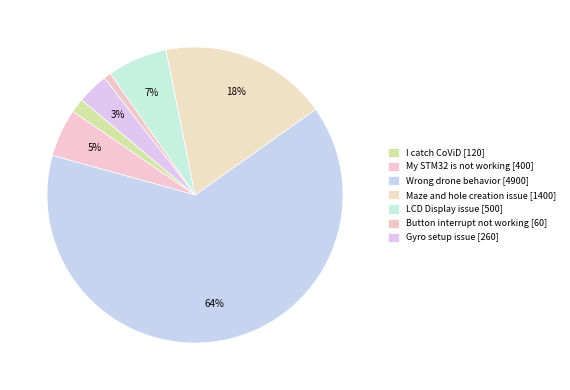

Which has a higher value, LCD Display issue or Wrong drone behavior?

Wrong drone behavior